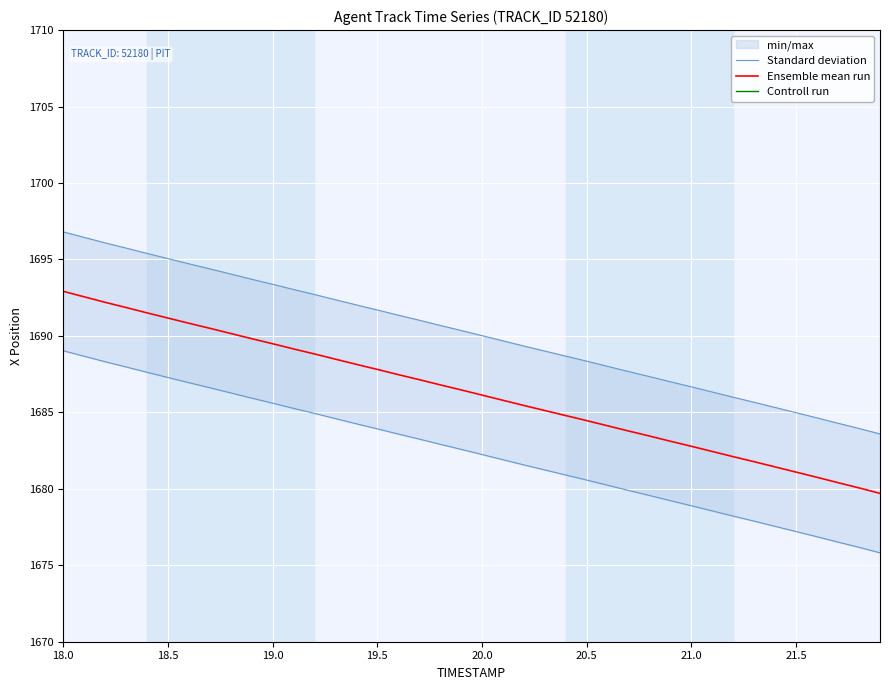

List the series in order of their peak value, highest first.

Standard deviation, Ensemble mean run, Controll run